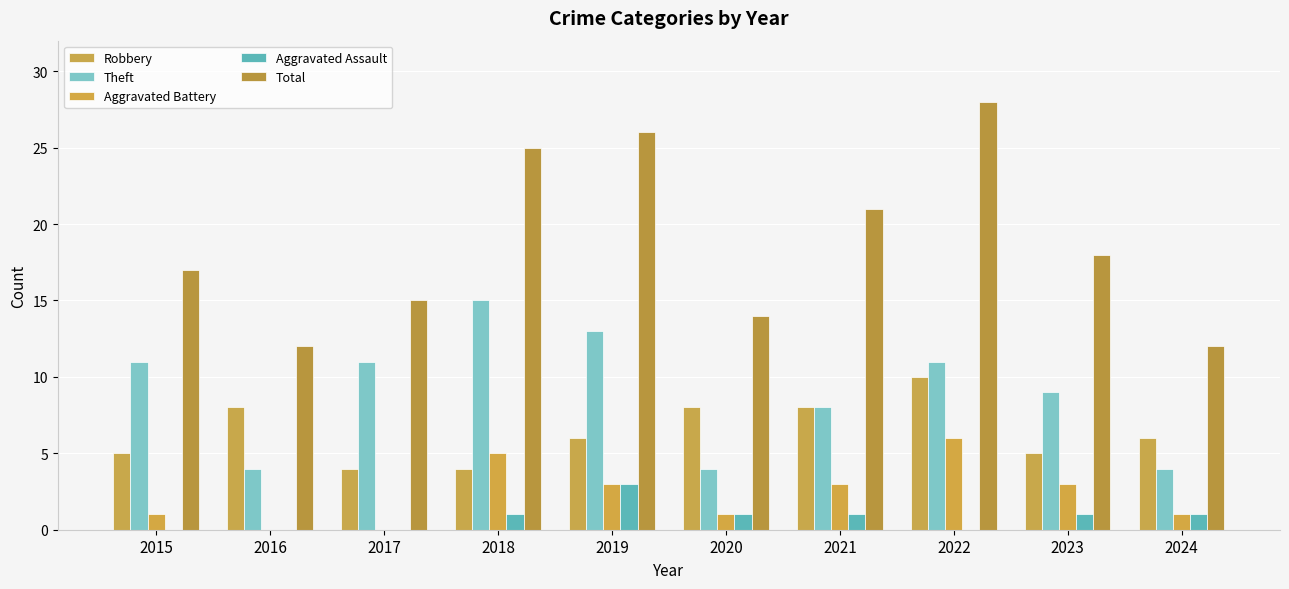

Reading left to right, extract all data points from this chart.

Robbery: 2015=5	2016=8	2017=4	2018=4	2019=6	2020=8	2021=8	2022=10	2023=5	2024=6
Theft: 2015=11	2016=4	2017=11	2018=15	2019=13	2020=4	2021=8	2022=11	2023=9	2024=4
Aggravated Battery: 2015=1	2016=0	2017=0	2018=5	2019=3	2020=1	2021=3	2022=6	2023=3	2024=1
Aggravated Assault: 2015=0	2016=0	2017=0	2018=1	2019=3	2020=1	2021=1	2022=0	2023=1	2024=1
Total: 2015=17	2016=12	2017=15	2018=25	2019=26	2020=14	2021=21	2022=28	2023=18	2024=12